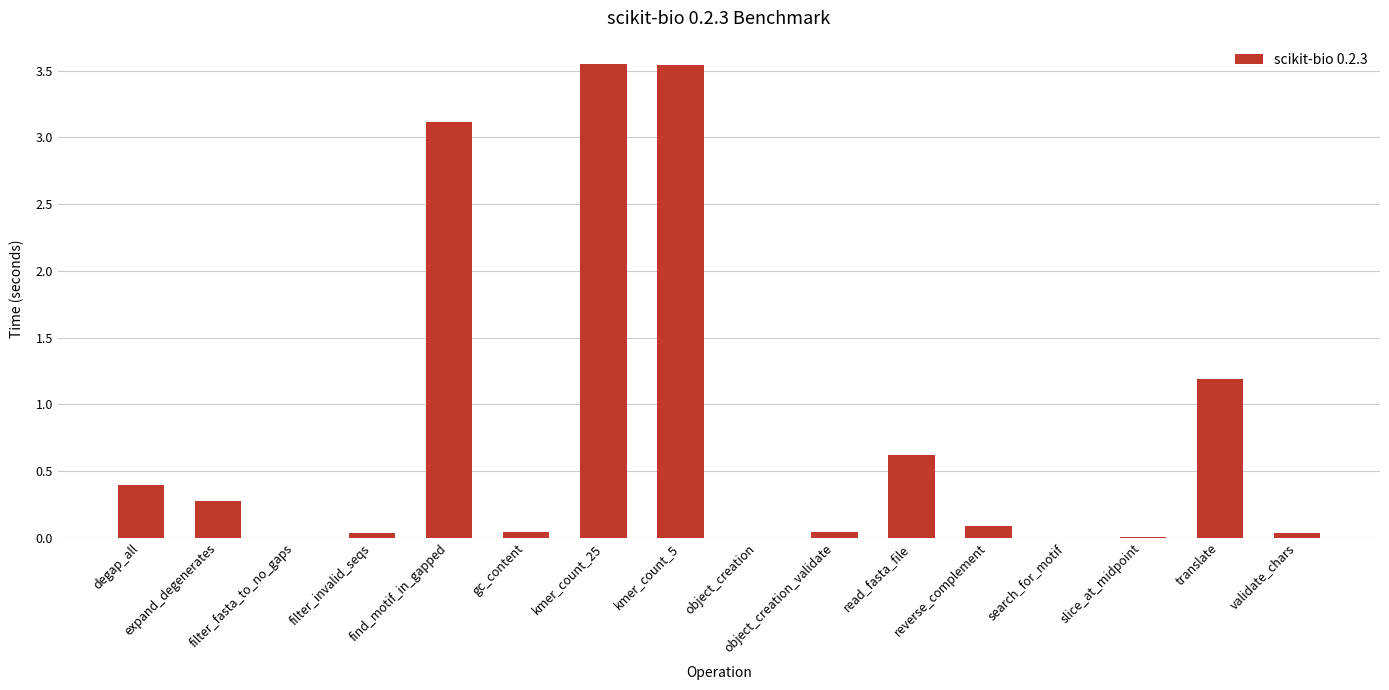

Are the bars horizontal?

No